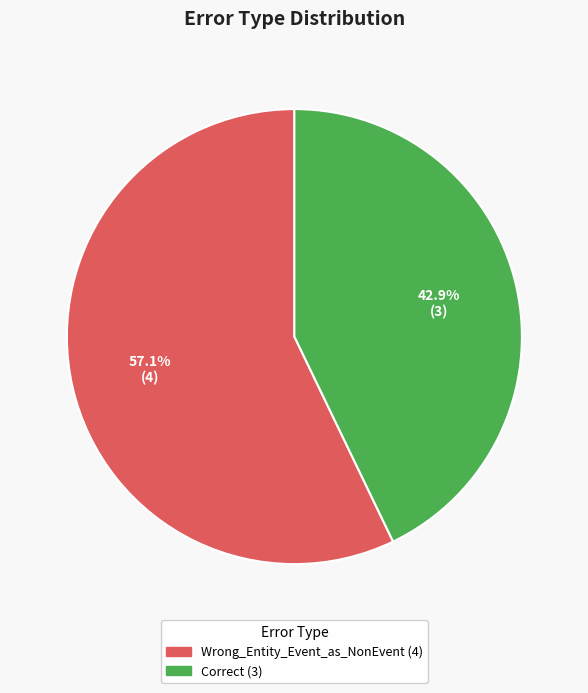

Which slice is the smallest?

Correct